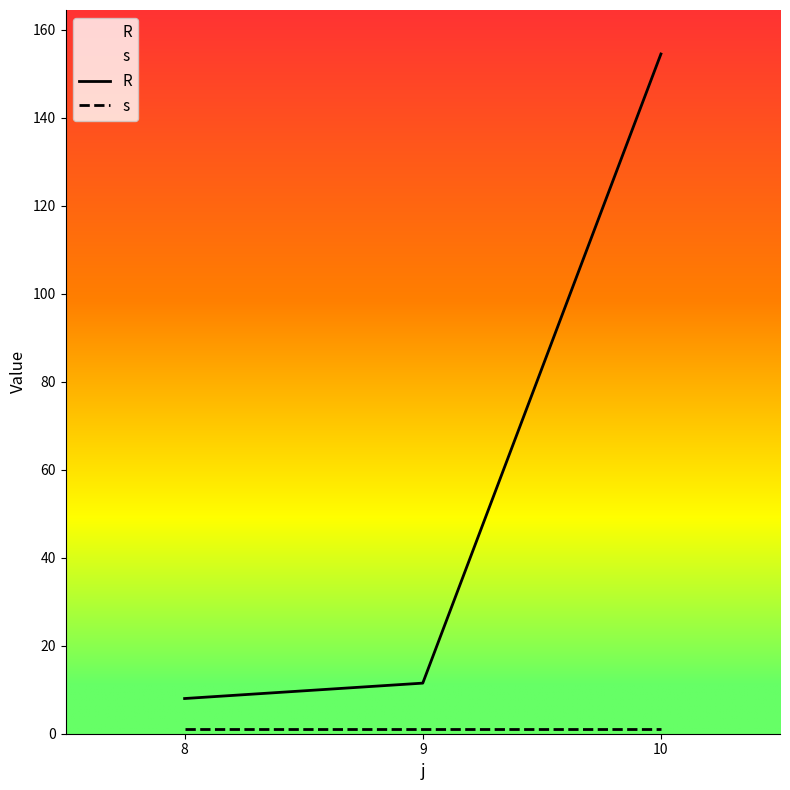

Read the s value at 10.

1.0